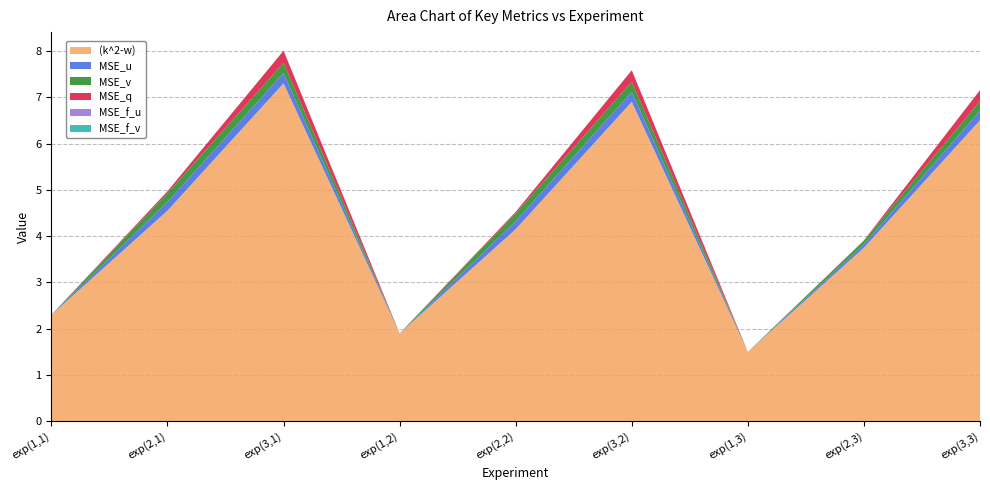

Reading right to left, what are all the values shown in this chart?

(k^2-w): 6.5	3.8	1.5	6.9	4.2	1.9	7.3	4.5	2.3
MSE_u: 0.2	0.1	0.0	0.2	0.2	0.0	0.2	0.2	0.0
MSE_v: 0.2	0.1	0.0	0.2	0.2	0.0	0.2	0.2	0.0
MSE_q: 0.2	0.0	0.0	0.2	0.0	0.0	0.3	0.0	0.0
MSE_f_u: 0.0	0.0	0.0	0.0	0.0	0.0	0.0	0.0	0.0
MSE_f_v: 0.0	0.0	0.0	0.0	0.0	0.0	0.0	0.0	0.0